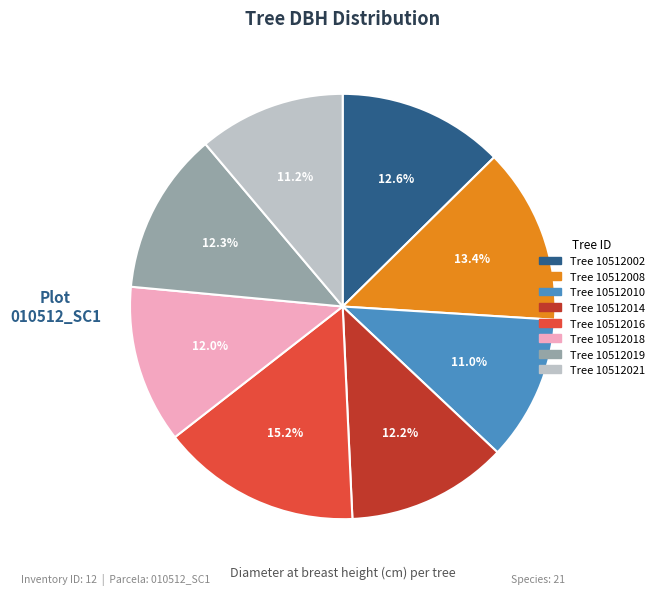

Does any single category account for the majority?

No